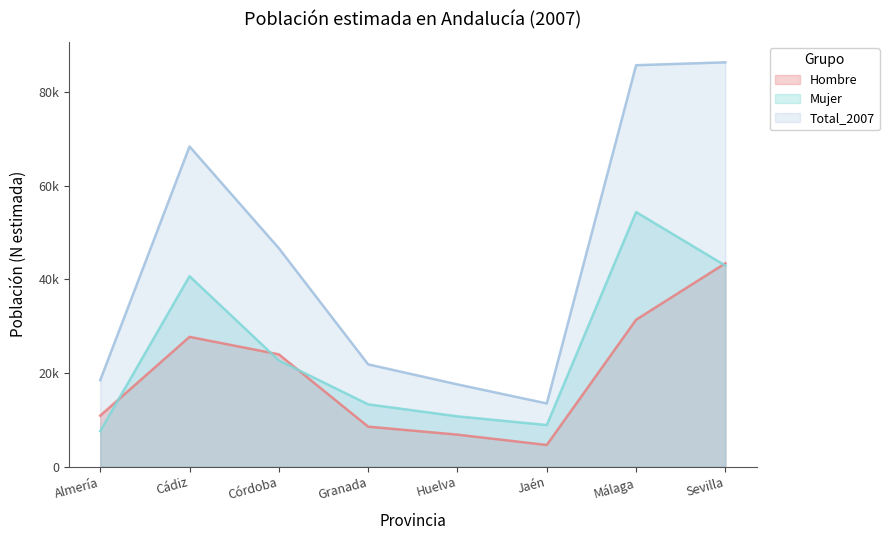

True or false: Mujer and Total_2007 cross at least once.

False